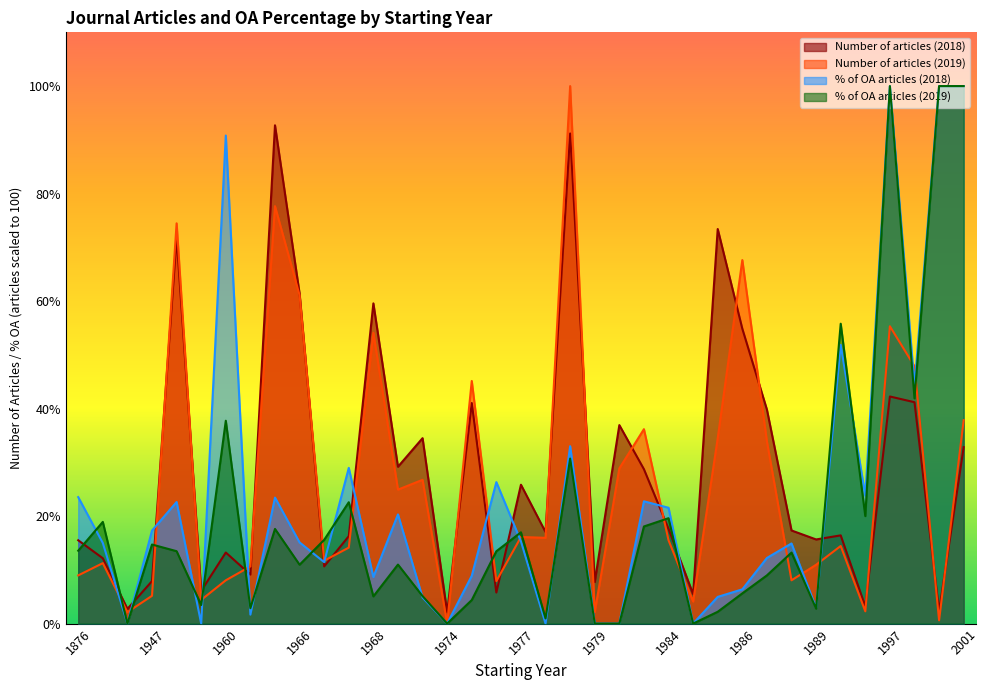

What is the greatest value displayed?

100.0